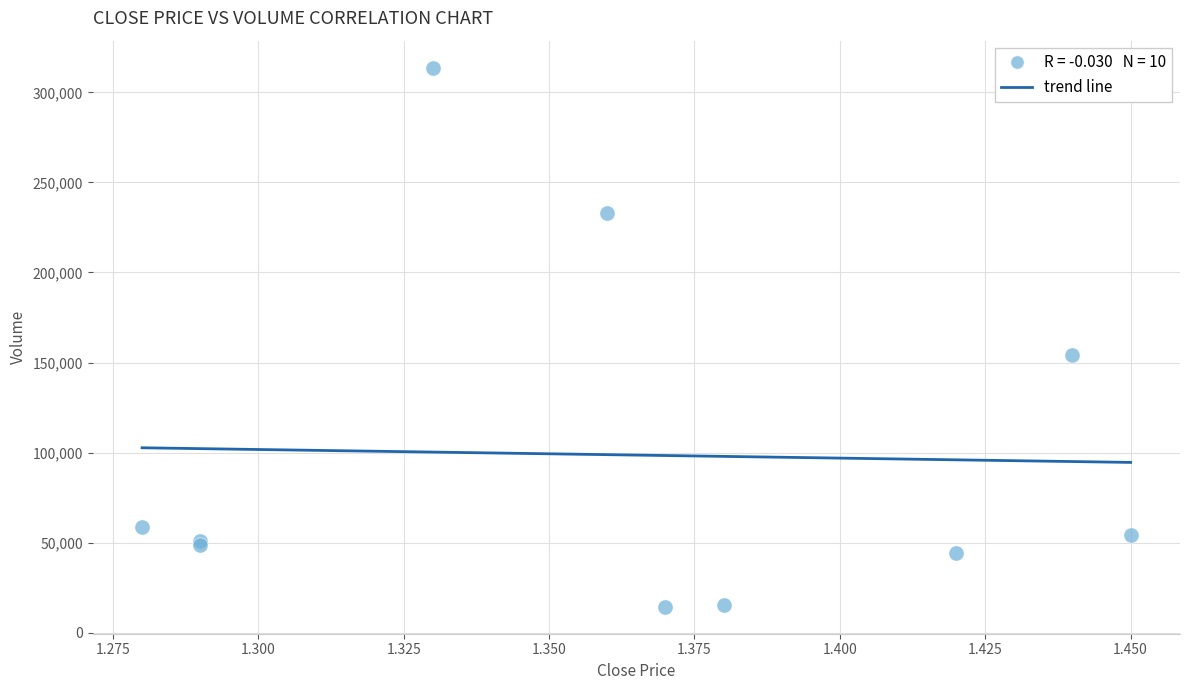

What Y value in the scatter plot is closest to 164050?

154400